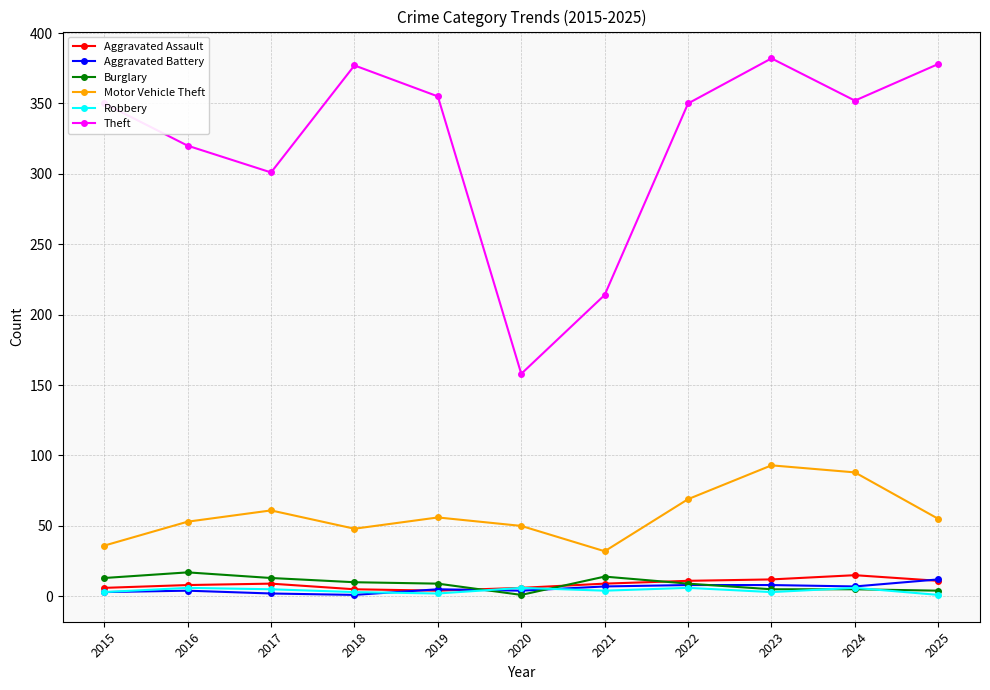

Is this an area chart (filled region under the line)?

No